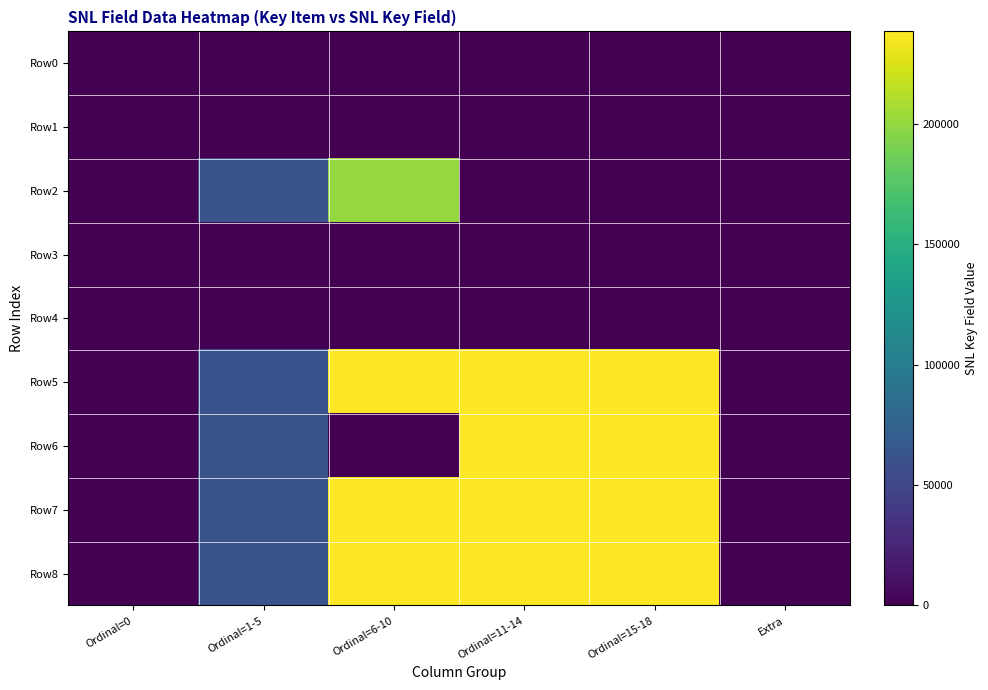

What is the spread (max minus min) of values at Ordinal=6-10?

238532